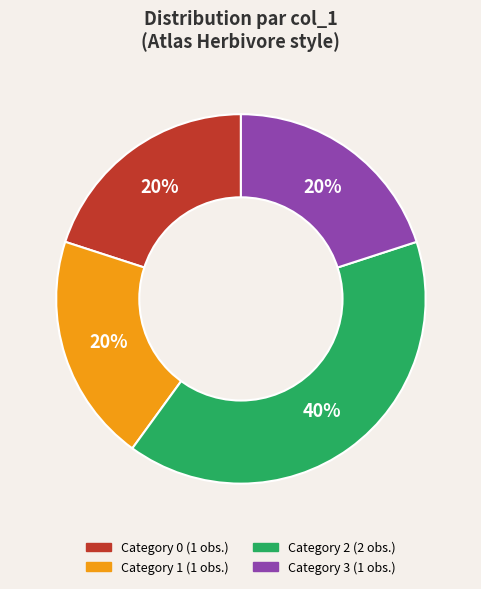

To the nearest percent, what is the average slice percentage?

25%